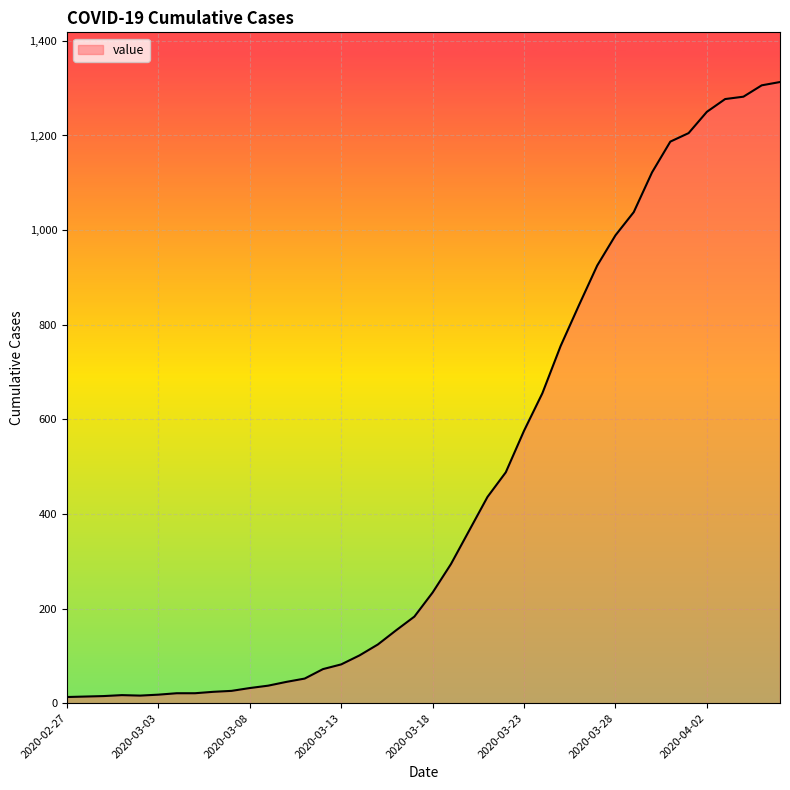

What is the average value?

465